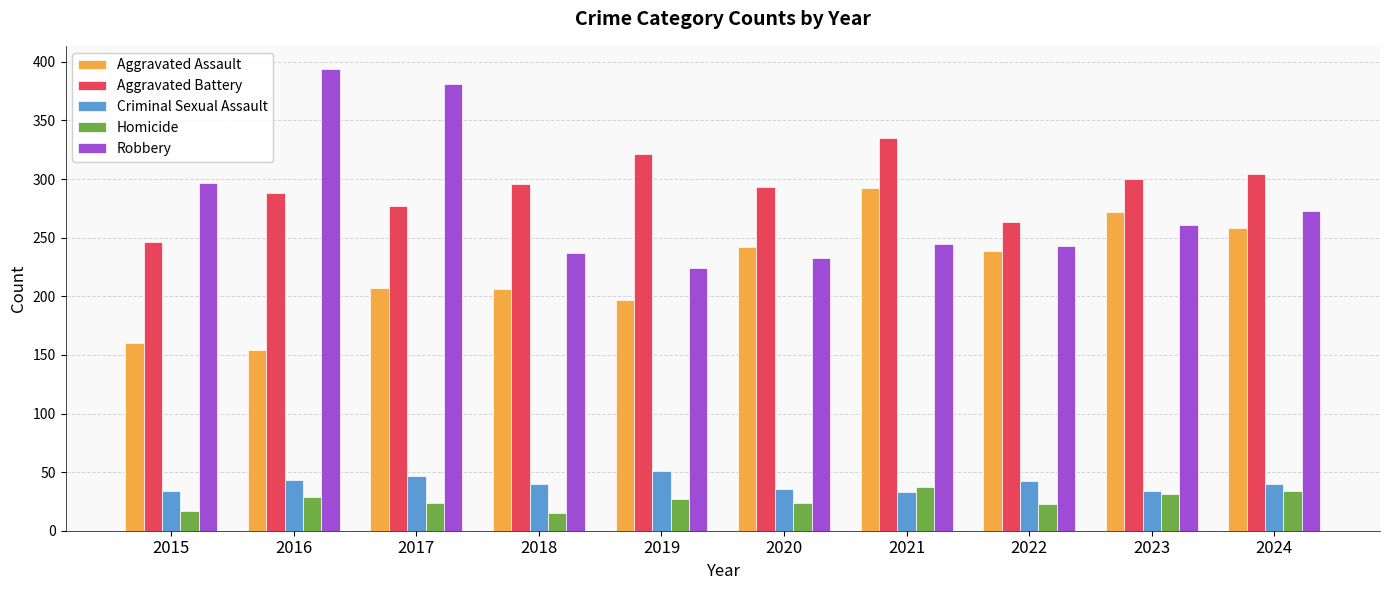

What is the sum of the Aggravated Battery values at 2019 and 2021?

656